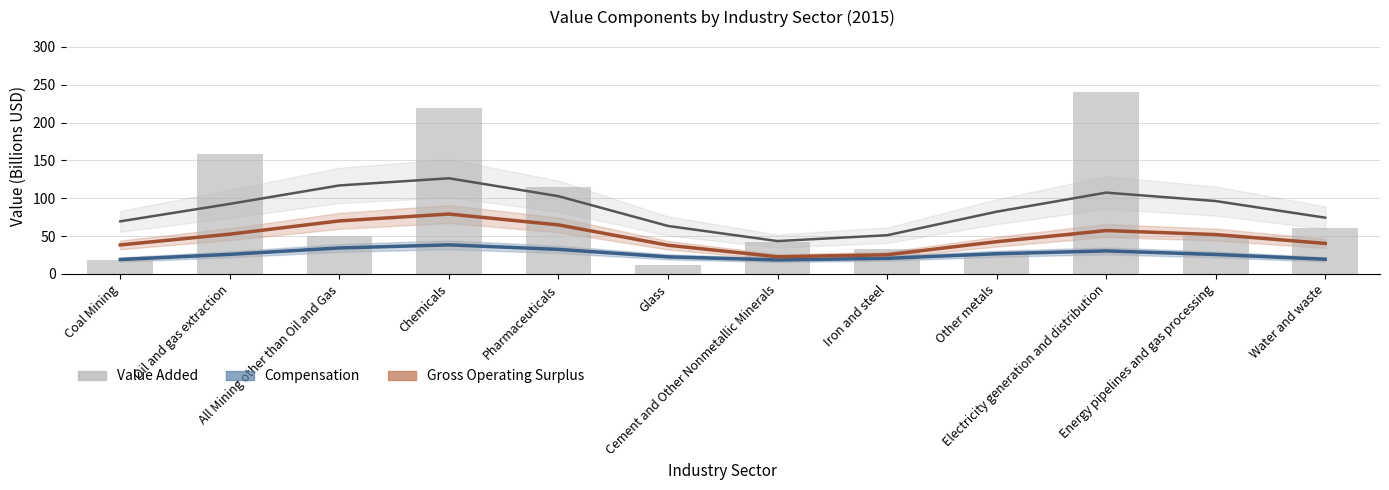

At which category does the chart reach its minimum across all series?

Glass